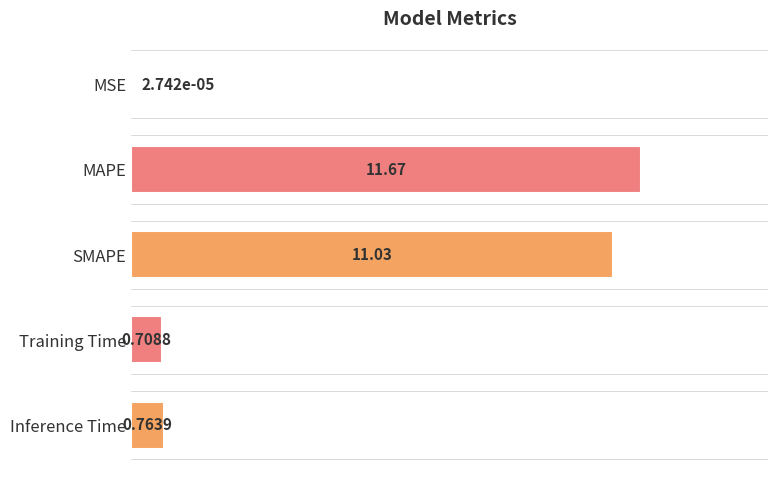

Are the bars horizontal?

Yes